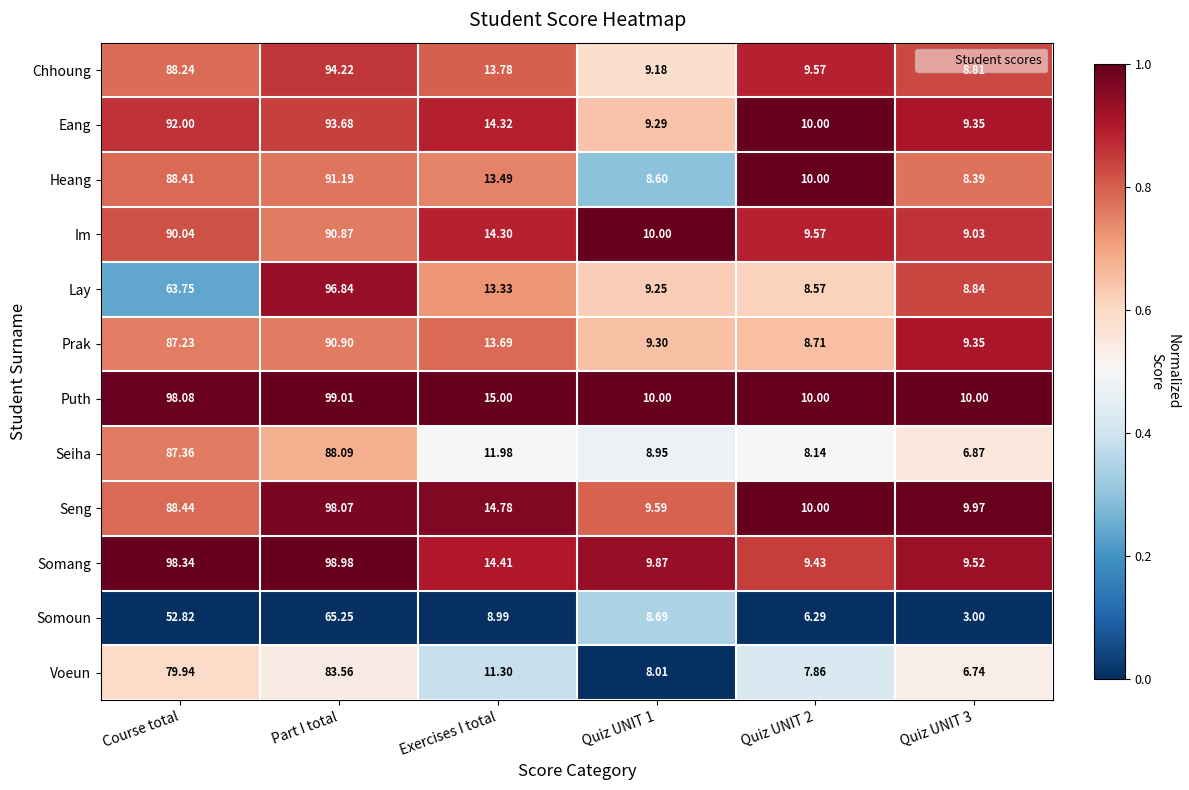

Which series has the largest range (max minus min)?

Somang